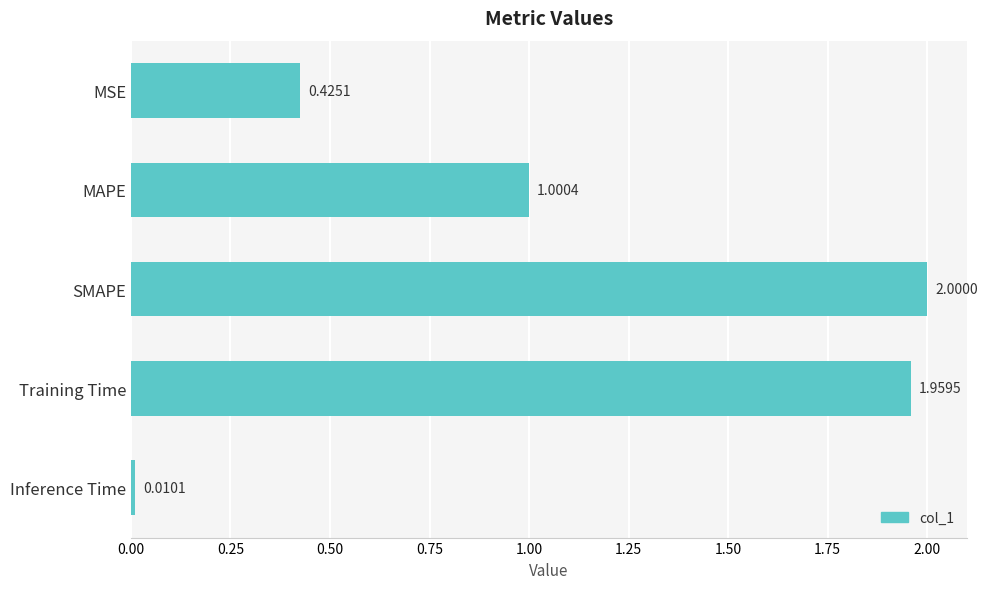

What is the difference between the second highest and second lowest values?

1.5